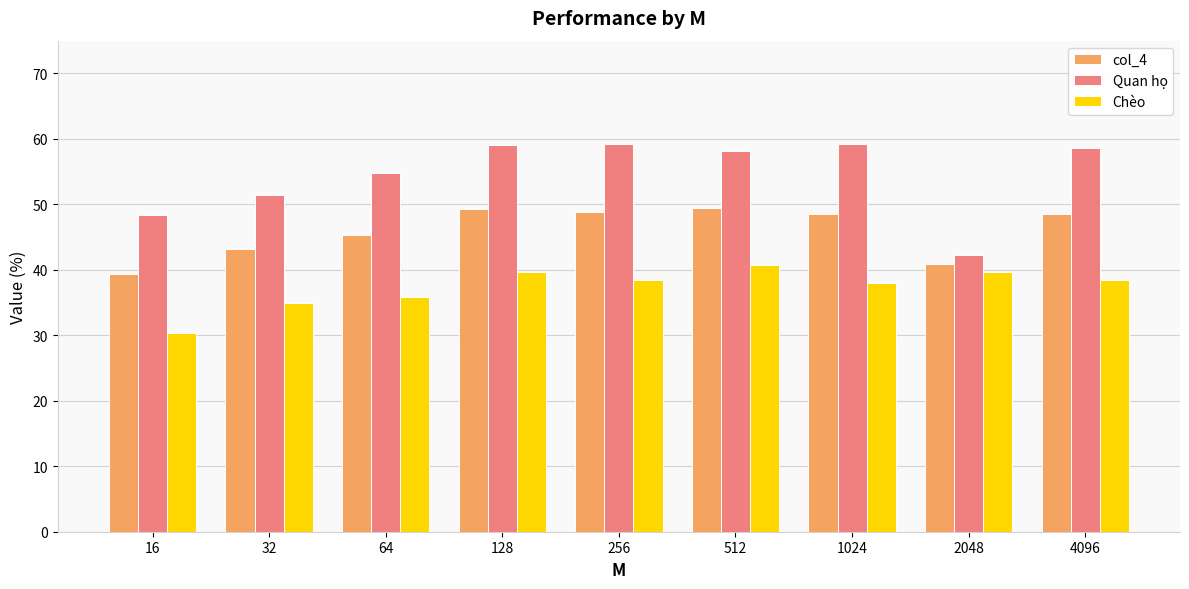

How many groups of bars are there?

9